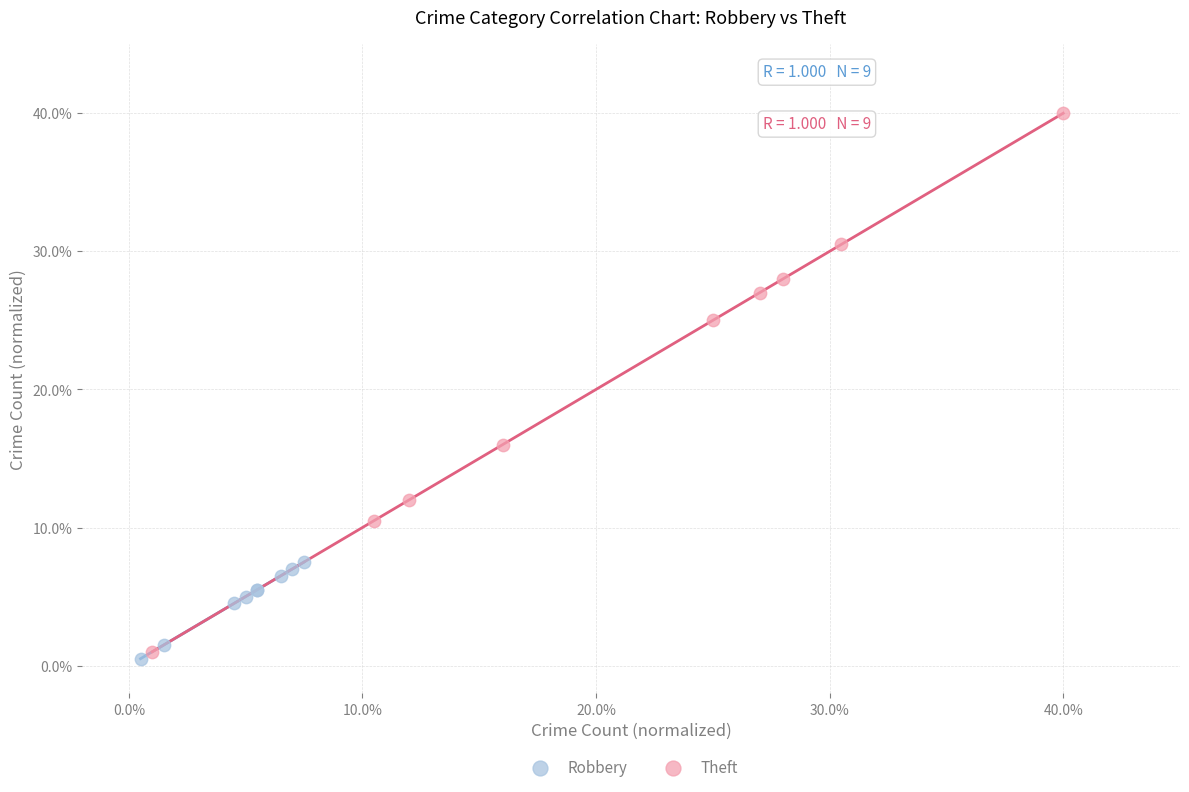

Which series reaches the minimum Y coordinate?

Robbery